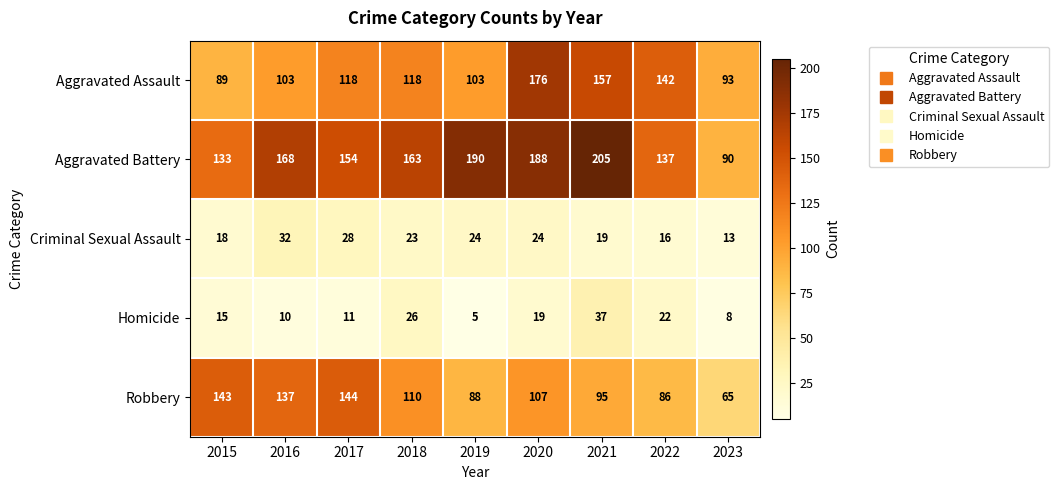

Count the number of categories in the chart.

9